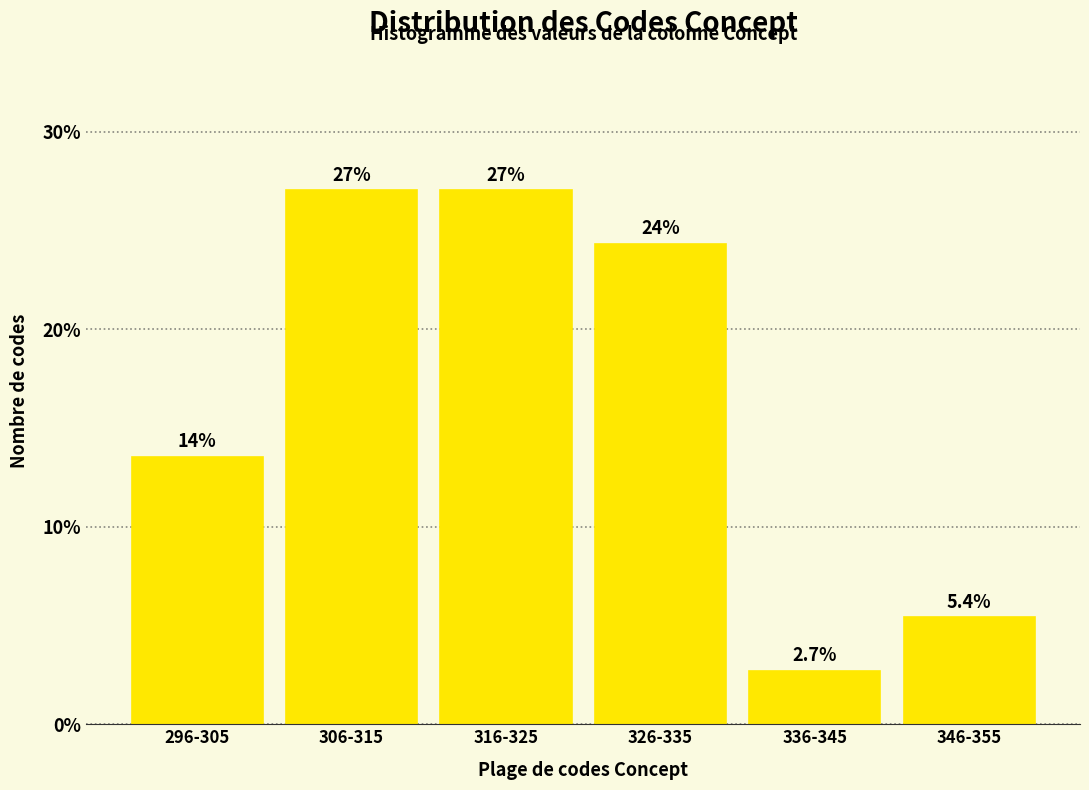

Reading left to right, list all the values displayed in this chart.

13.5	27.0	27.0	24.3	2.7	5.4